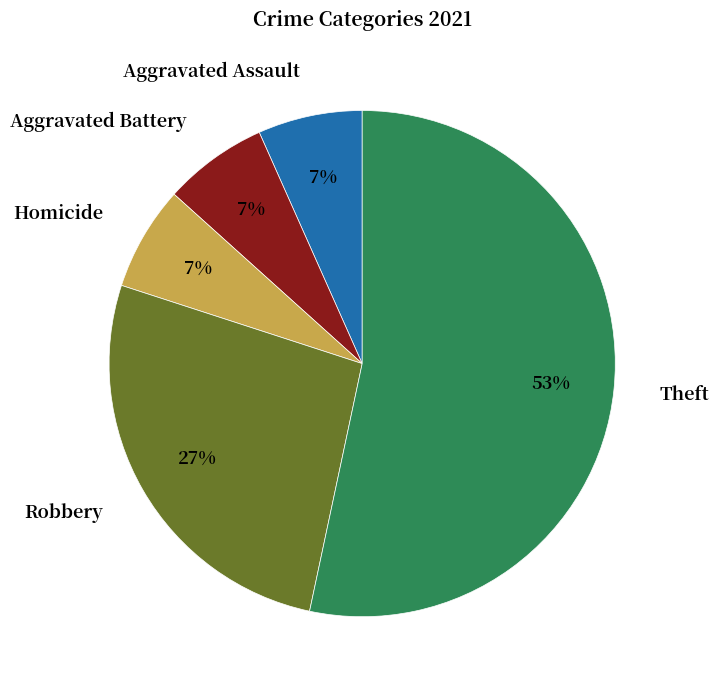

Which category has the biggest portion of the pie?

Theft